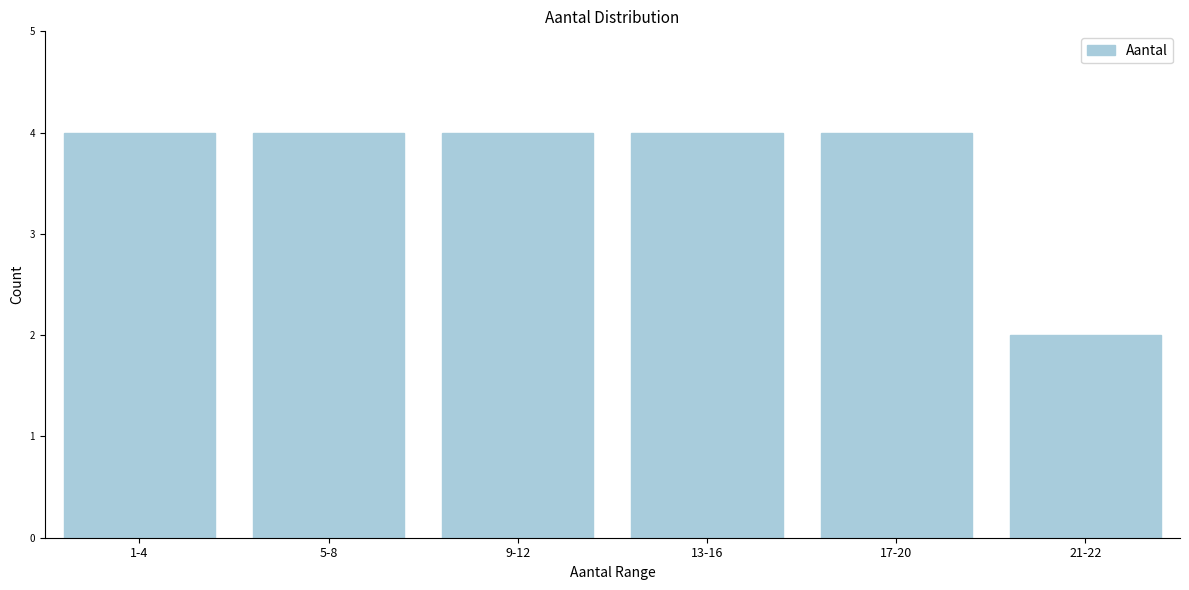

Reading left to right, list all the values displayed in this chart.

1-4=4	5-8=4	9-12=4	13-16=4	17-20=4	21-22=2